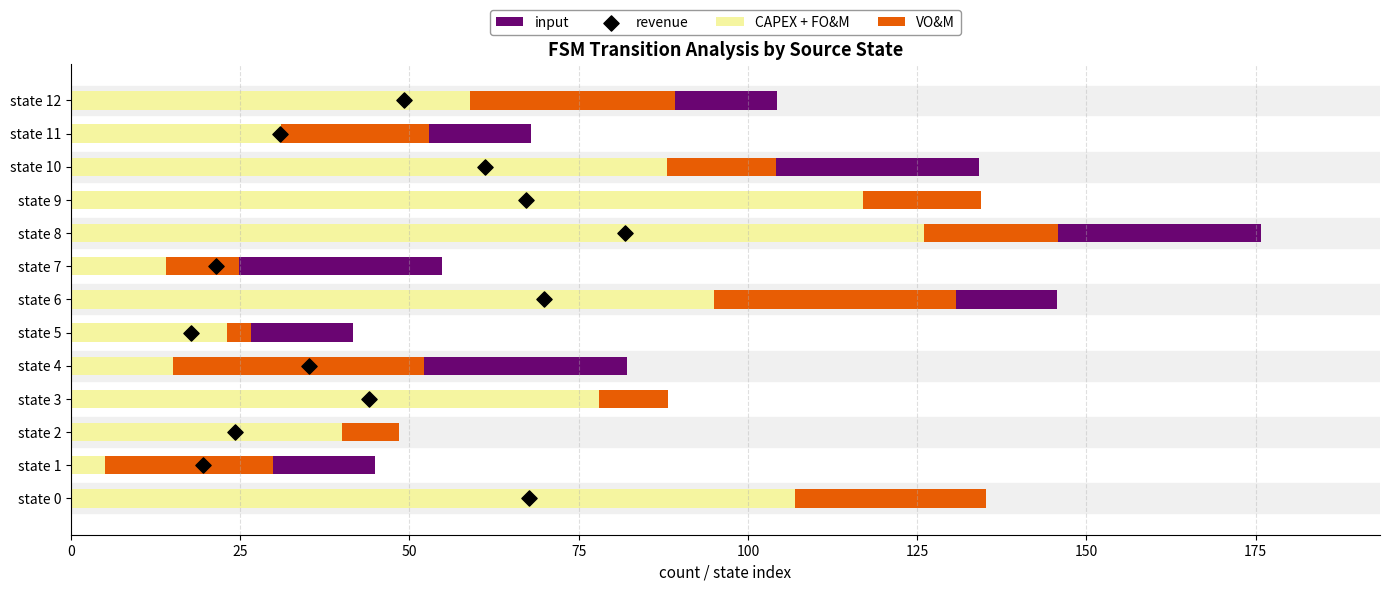

What is the maximum value for CAPEX + FO&M?

126.0